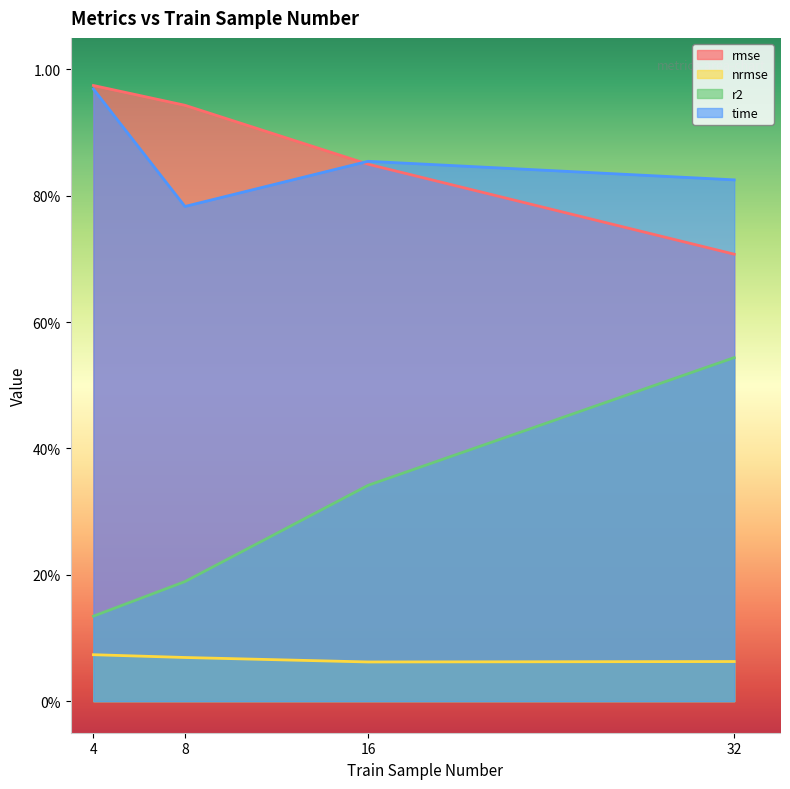

Which label corresponds to the largest value in the chart?

4